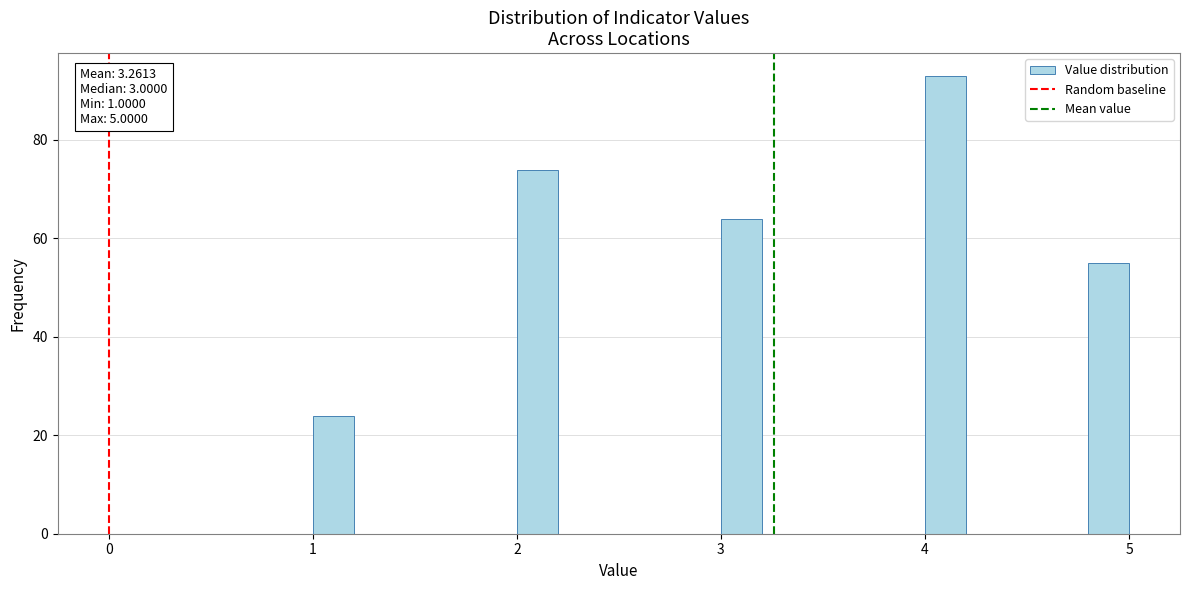

Read against the x-axis, roughly where is the centre of the tallest bar?

4.1